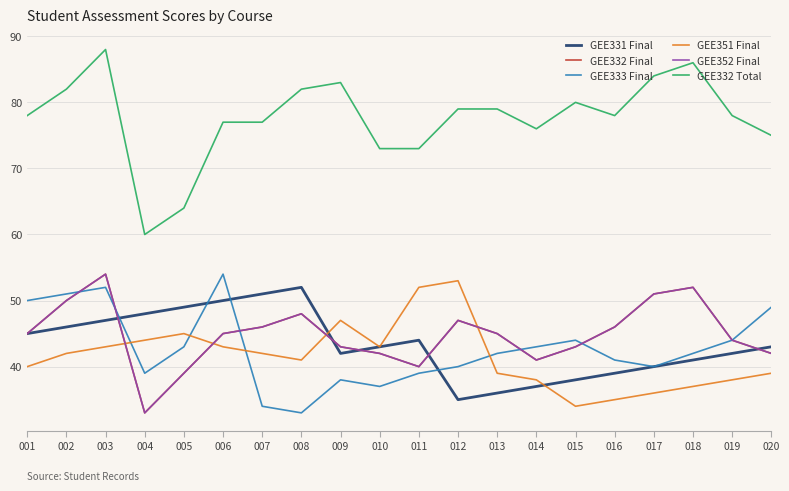

What is the spread (max minus min) of values at 004?

27